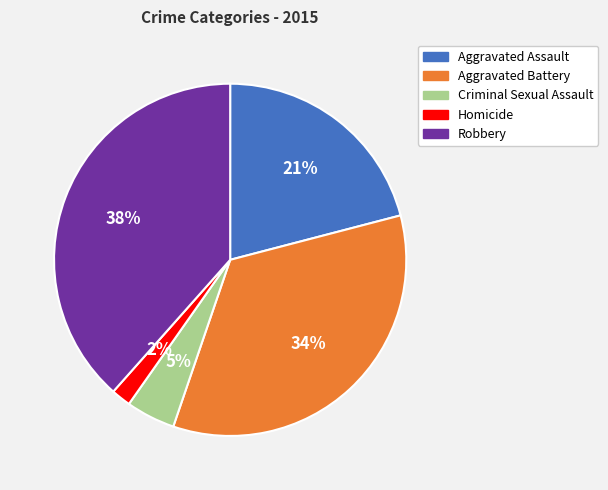

Combined, do Aggravated Assault and Robbery account for over 50%?

Yes